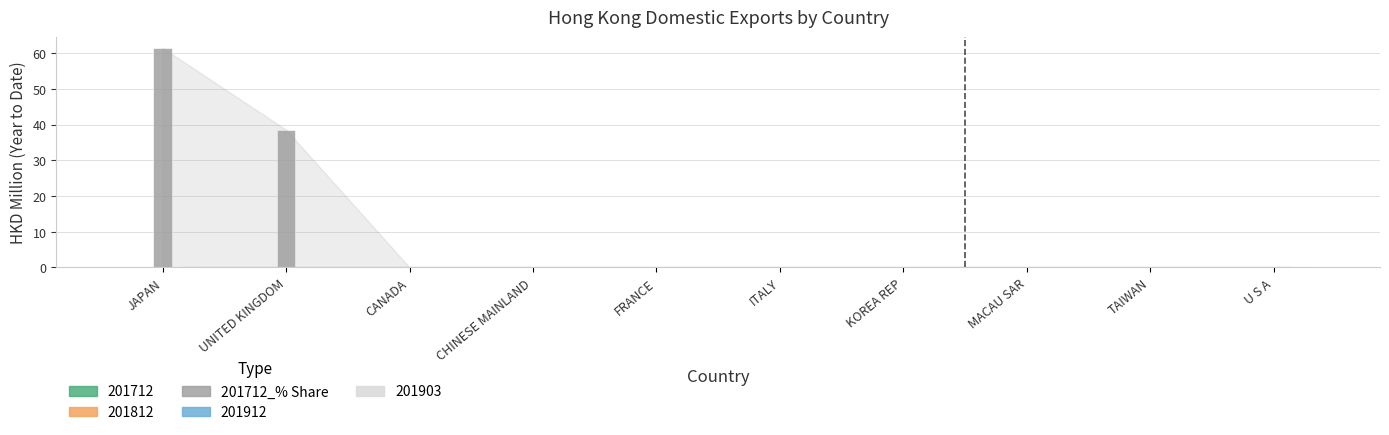

At which category does the chart reach its peak across all series?

JAPAN